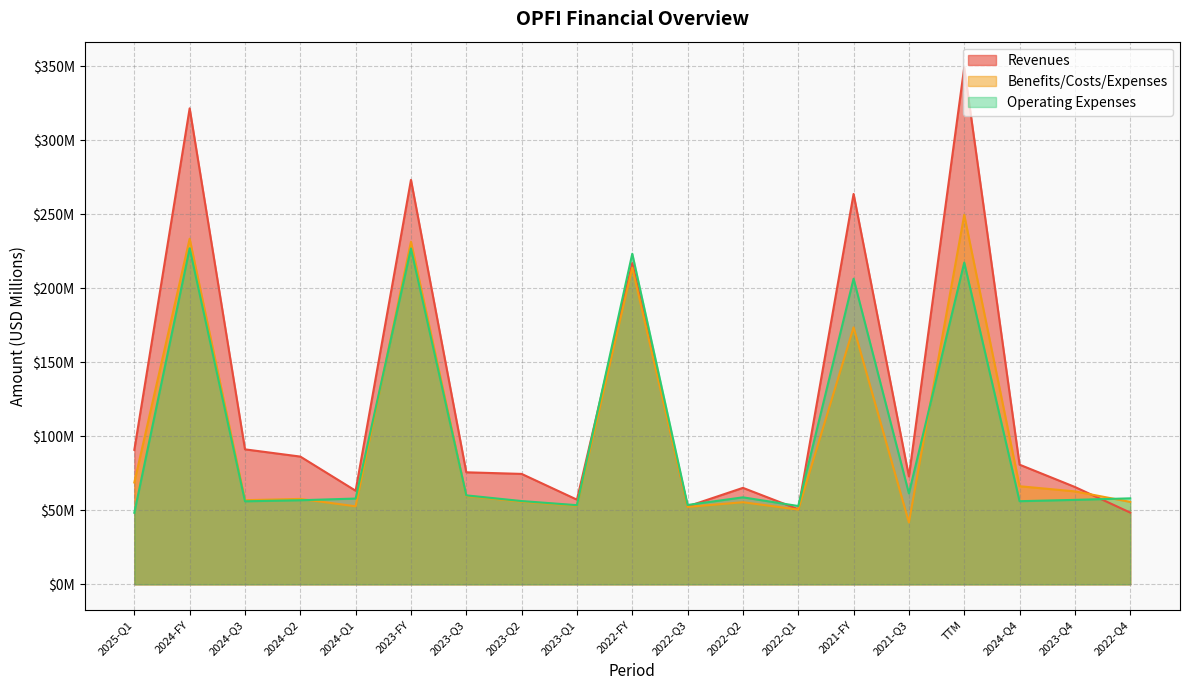

What is the smallest value displayed?

41.8